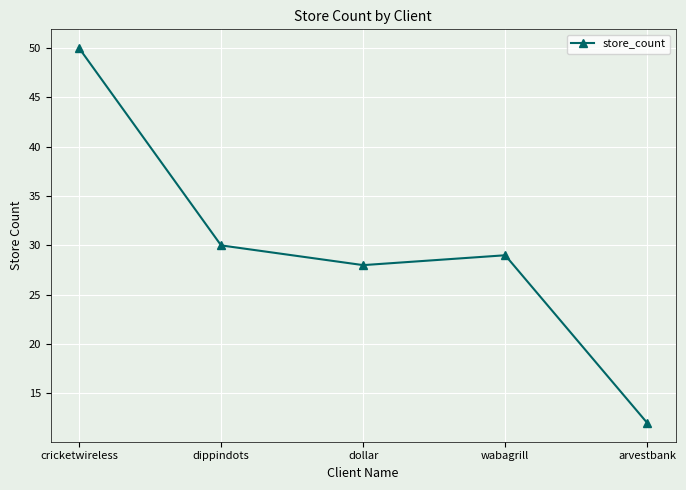

How many data points are less than 29?

2